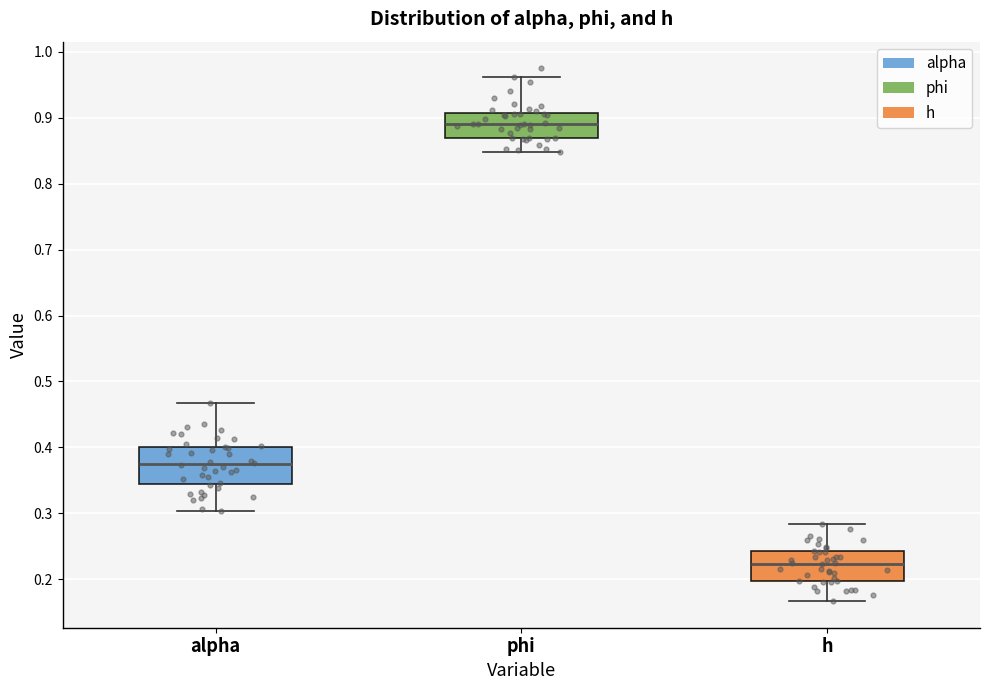

Reading left to right, read every box against the y-axis: the position of its median line, the range the box covers, and the ends of its whiskers. The values are not printed on the chart, so give them approximately, as read against the axis.

alpha: median 0.37, box 0.34 to 0.40, whiskers 0.30 to 0.47
phi: median 0.89, box 0.87 to 0.91, whiskers 0.85 to 0.96
h: median 0.22, box 0.20 to 0.24, whiskers 0.17 to 0.28